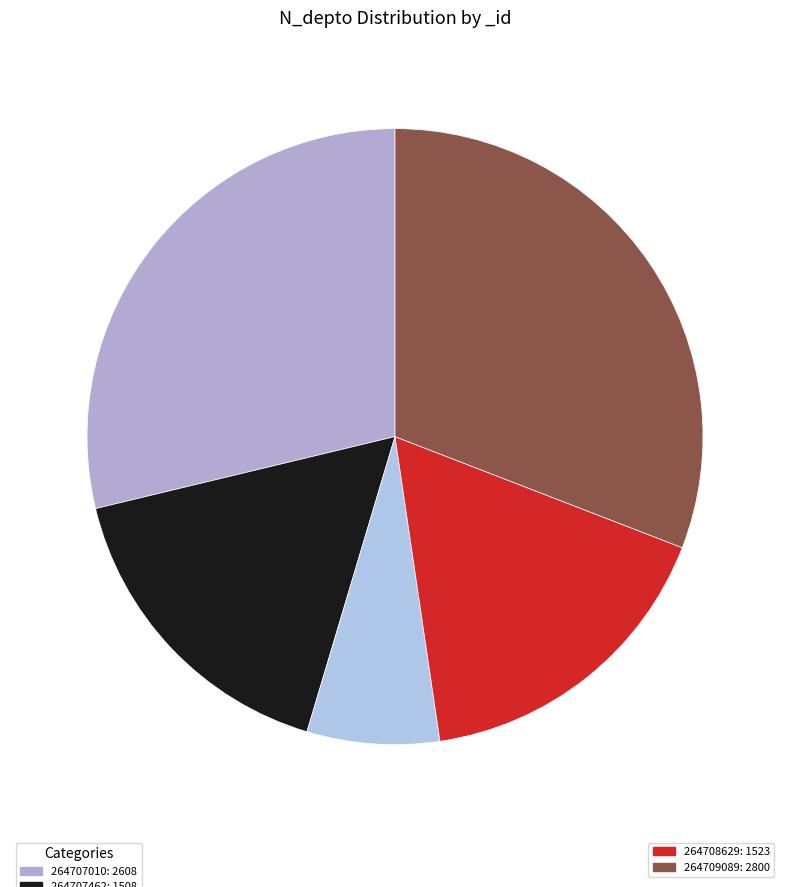

How many slices are in this pie chart?

5